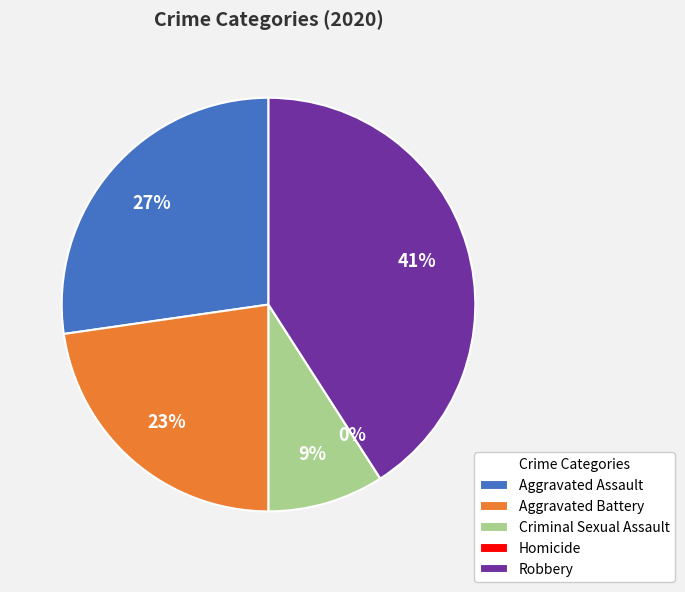

What percentage do Criminal Sexual Assault and Robbery together represent?

50.0%